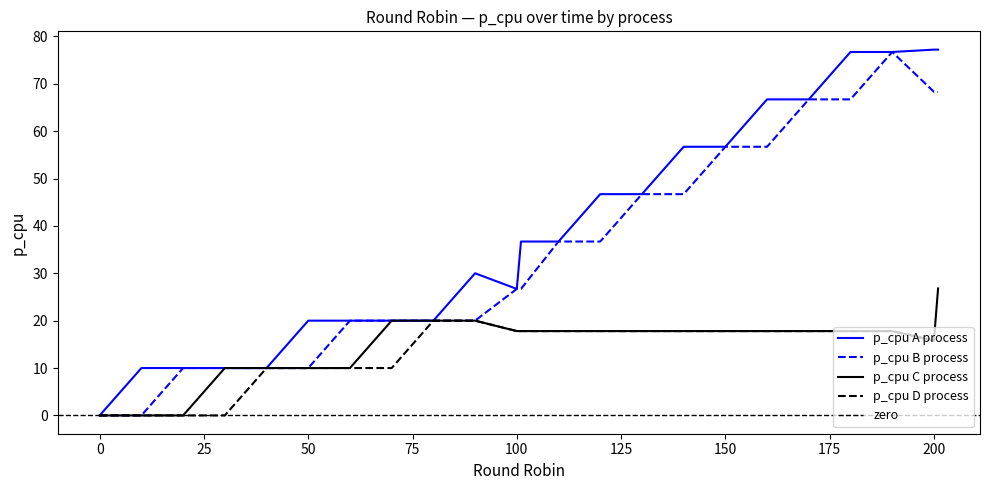

At 201, list the series in order from largest to smallest.

p_cpu A process, p_cpu B process, p_cpu C process, p_cpu D process